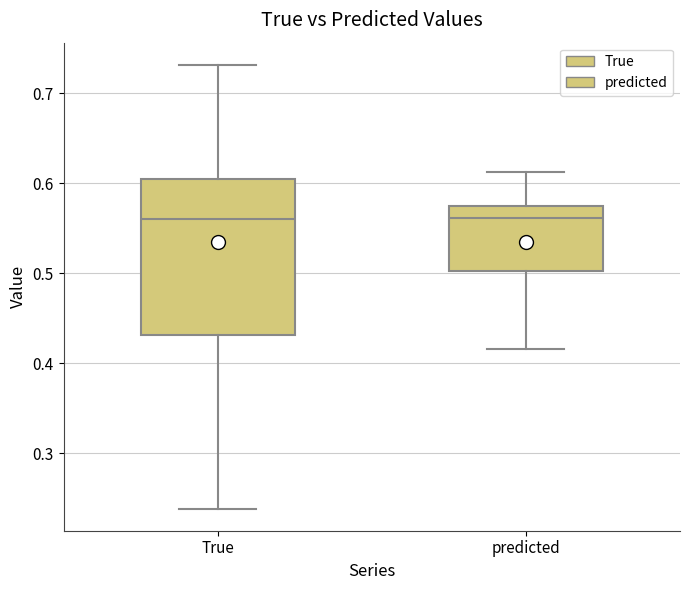

Reading left to right, transcribe this box plot: for each box, give where its median line is, the range the box spans, and where its two whiskers end, as read against the y-axis. The values are not printed on the chart, so give them approximately, as read against the axis.

True: median 0.56, box 0.43 to 0.60, whiskers 0.24 to 0.73
predicted: median 0.56, box 0.50 to 0.57, whiskers 0.42 to 0.61